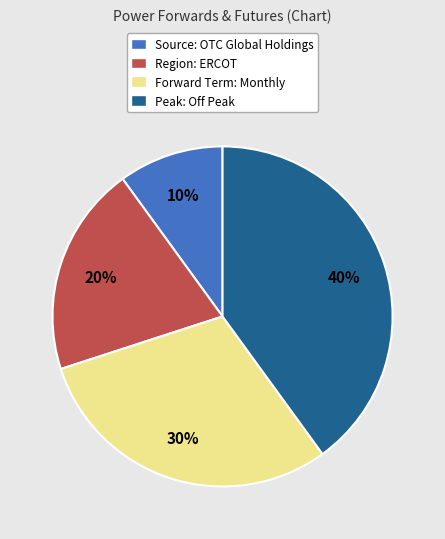

To the nearest percent, what is the combined percentage of Region: ERCOT and Peak: Off Peak?

60%